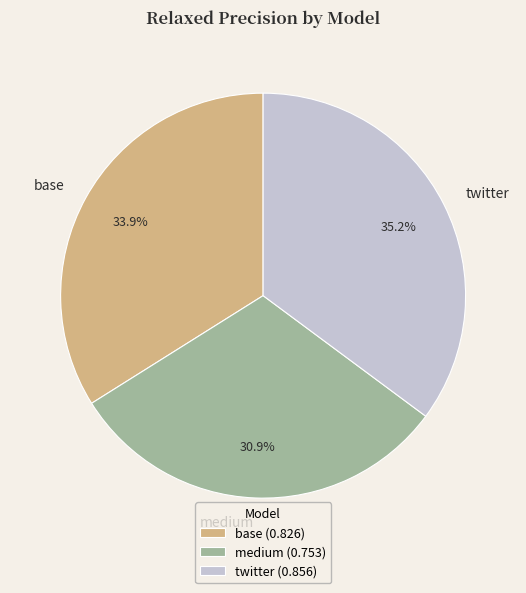

Is there any slice that represents more than half of the pie?

No